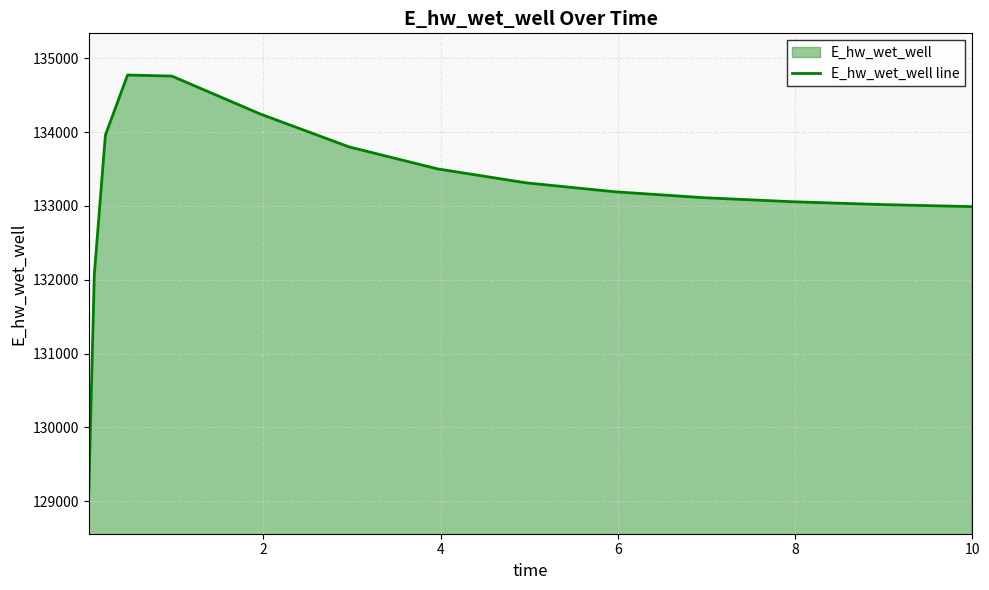

What is the smallest value displayed?

129124.5